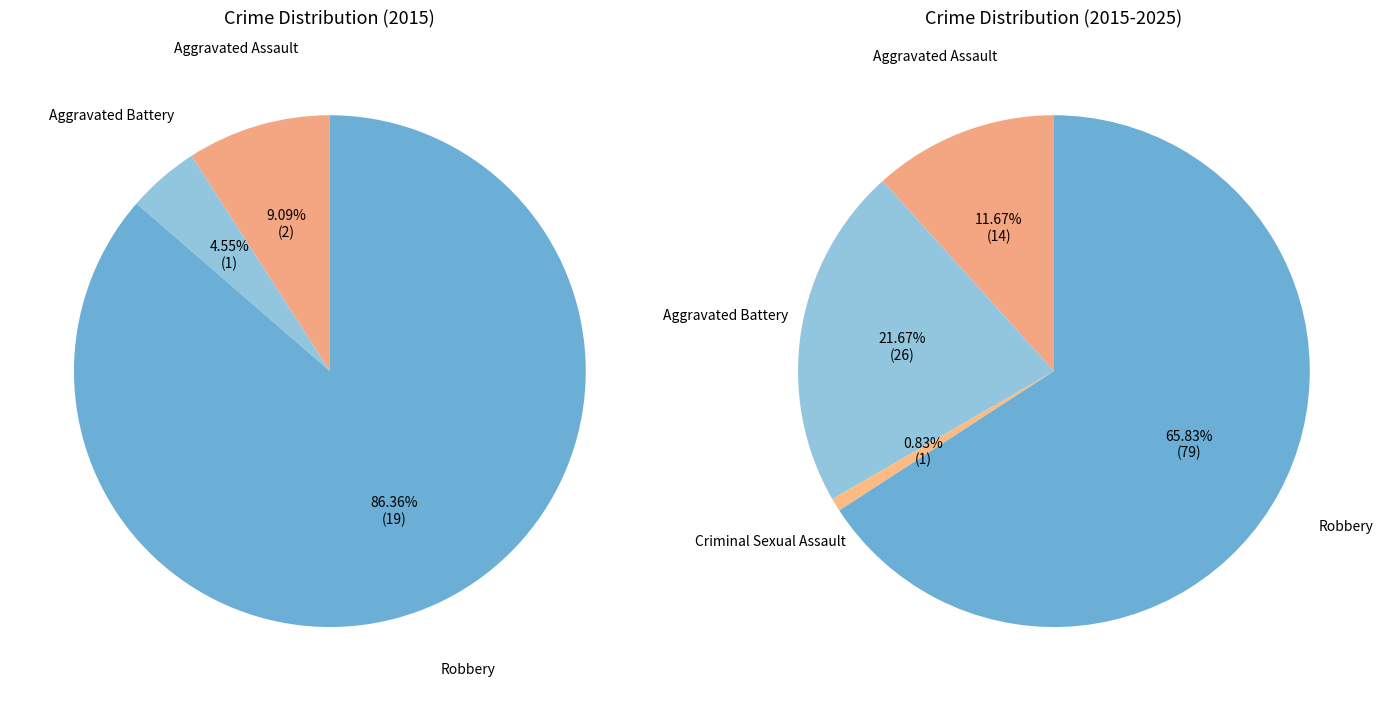

Does Robbery represent more than half of the total?

Yes